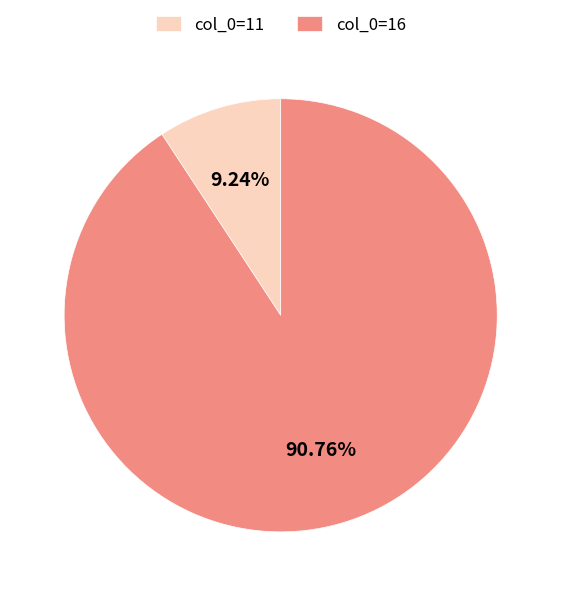

What is the ratio of the value at col_0=16 to the value at col_0=11?

9.8